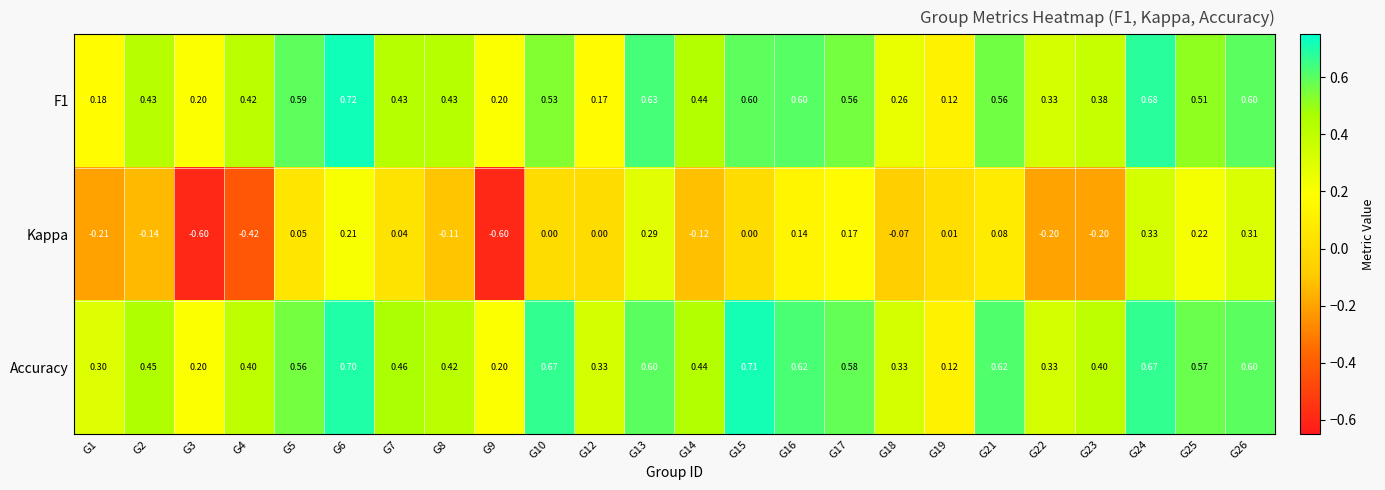

Is the value of F1 at G7 greater than the value of Kappa at G5?

Yes